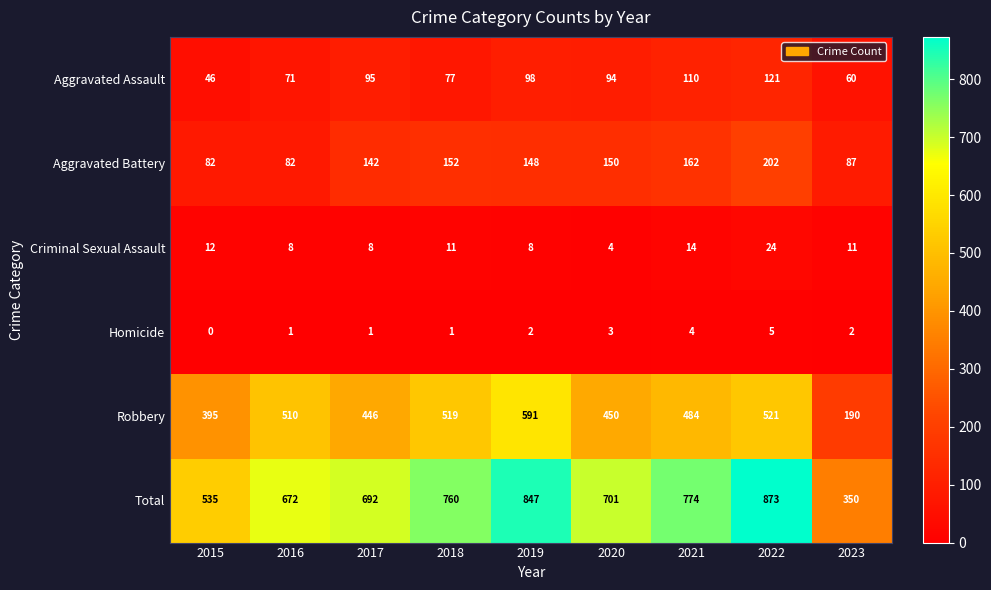

True or false: Criminal Sexual Assault has a value of 11 at 2017.

False